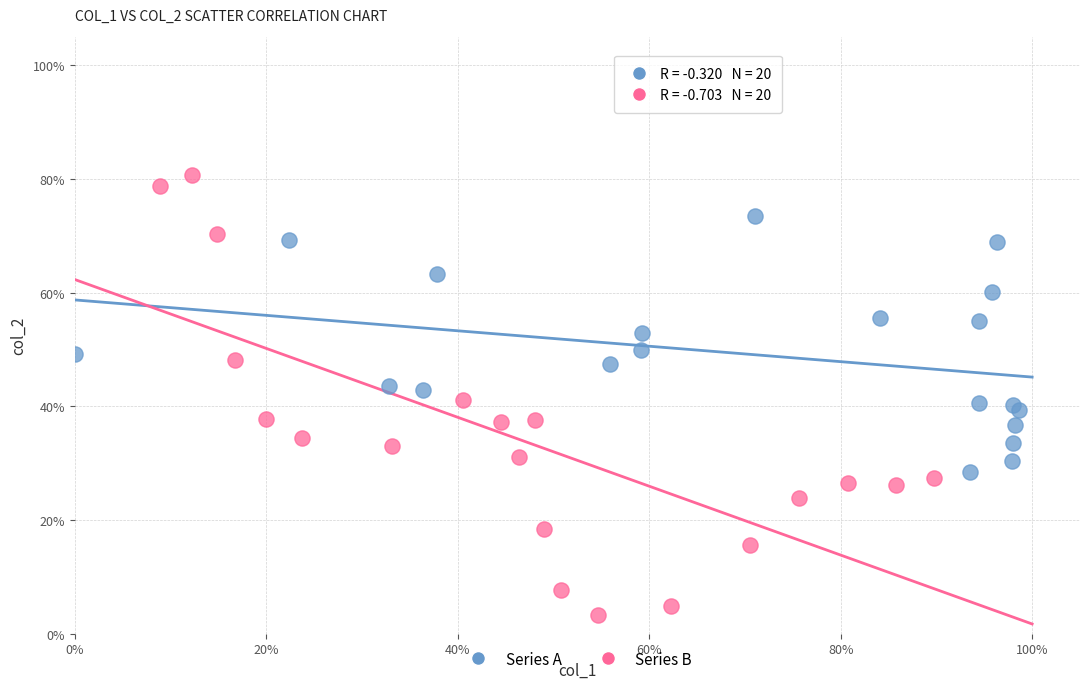

Which series contains the lowest Y value?

Series B